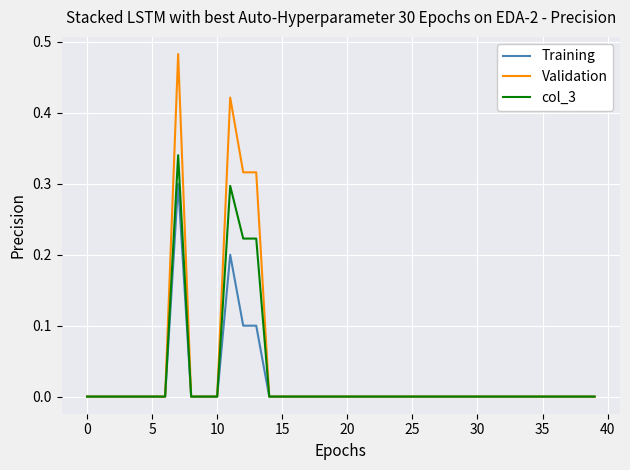

Which series has the largest range (max minus min)?

Validation